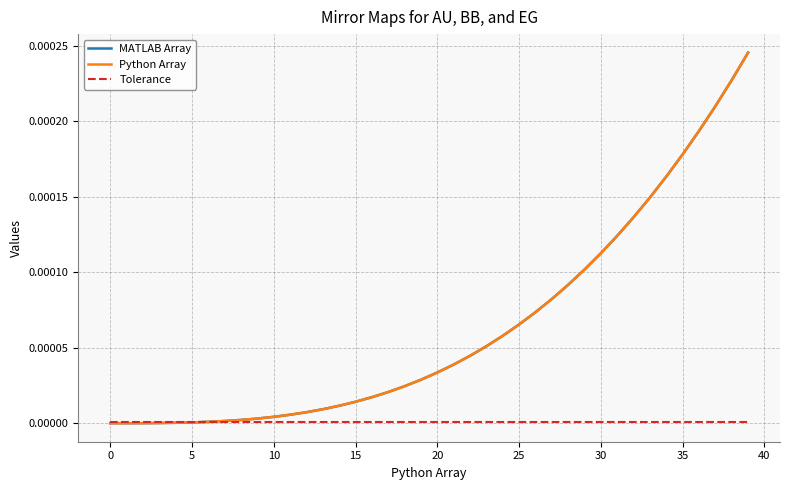

Which series has the widest spread of values?

Python Array